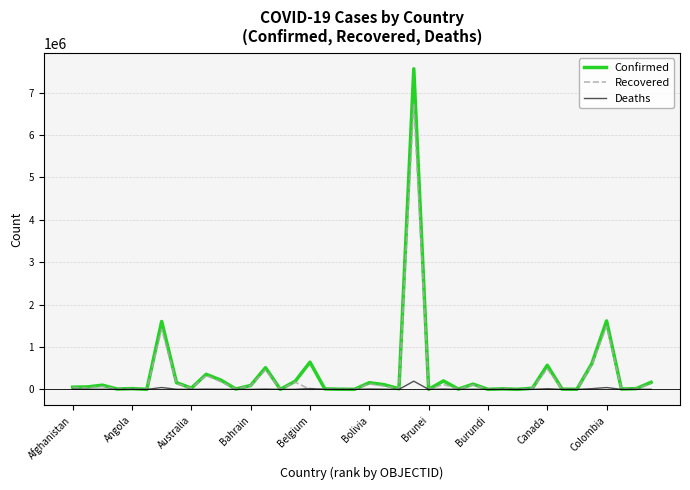

What is the maximum value shown in the chart?

7563551